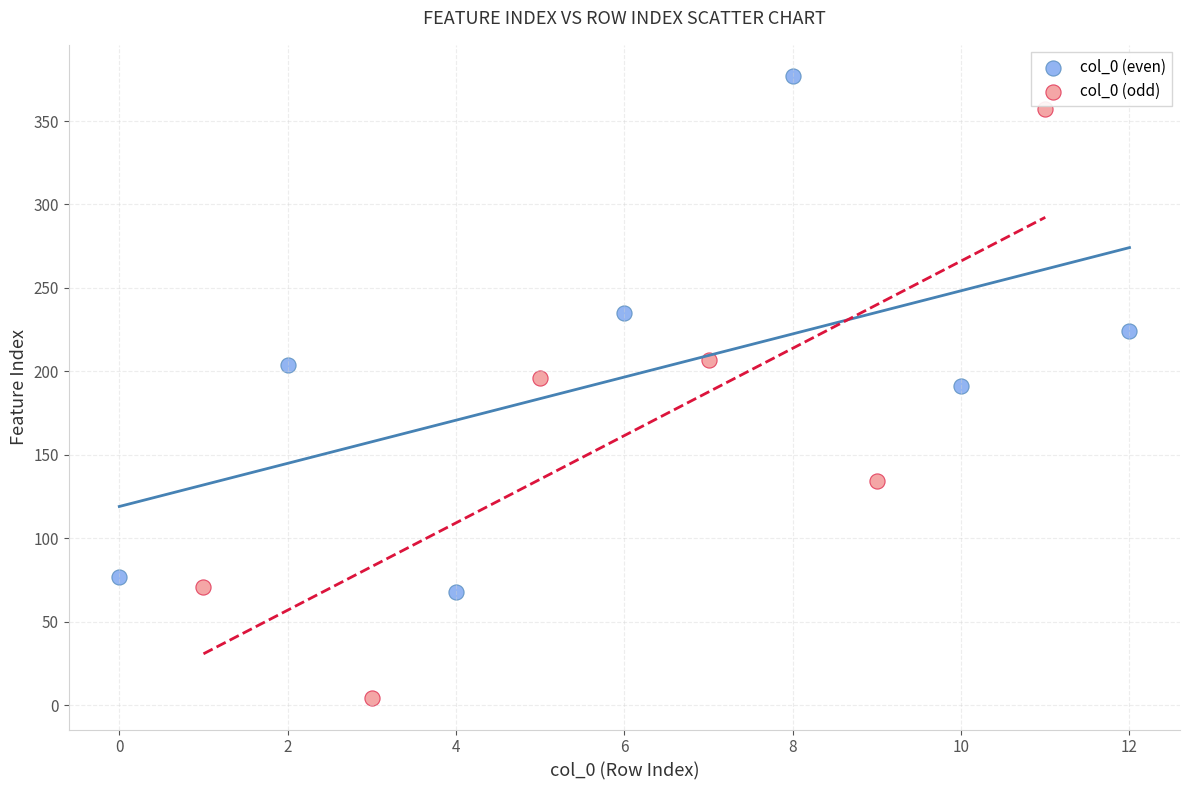

Which series contains the lowest Y value?

col_0 (odd)